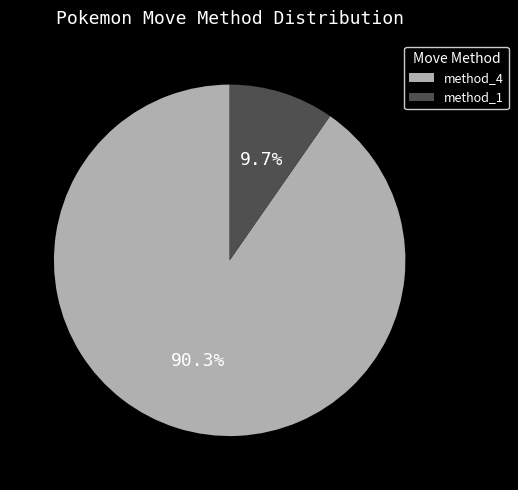

The method_4 slice represents 85% of the pie. True or false?

False